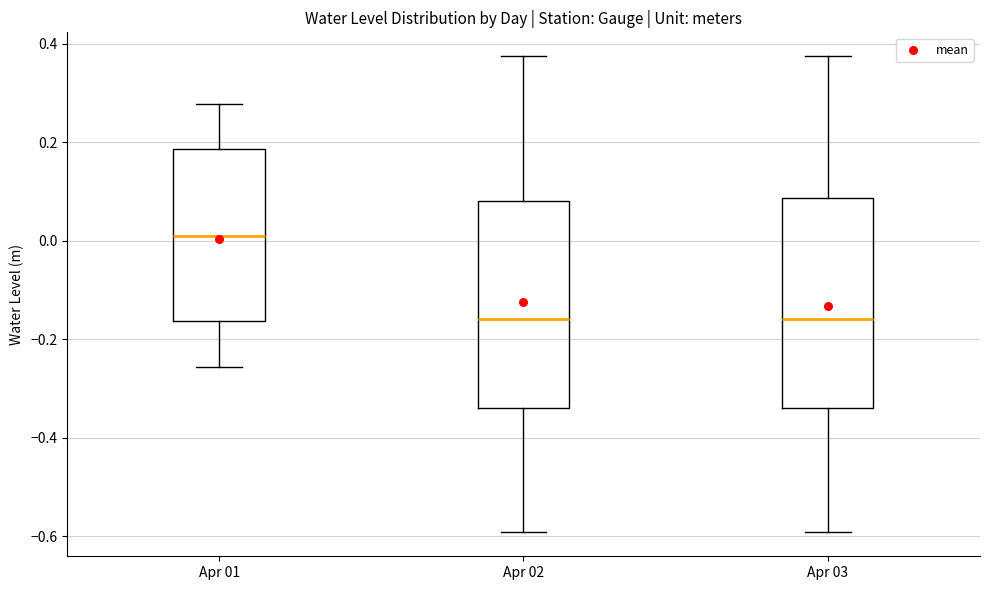

Where does the median line of the box for Apr 02 sit on the y-axis? The values are not printed on the chart, so give them approximately, as read against the axis.

-0.16